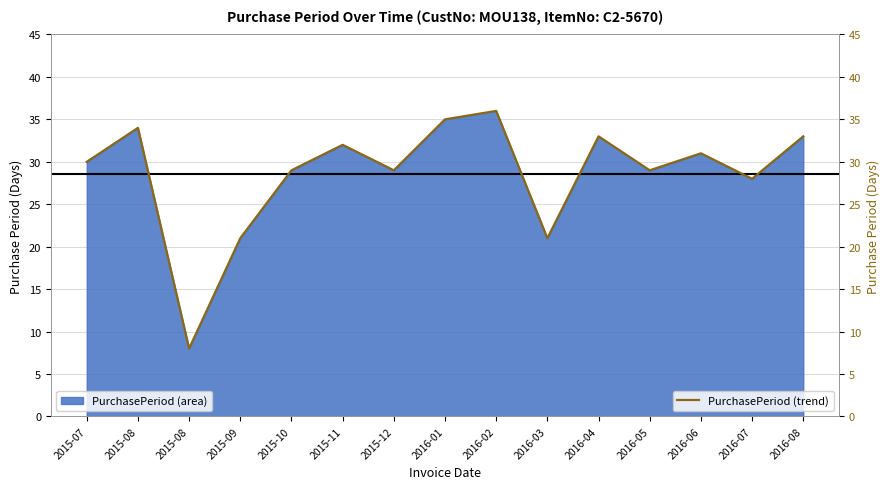

The chart shows a value of 7 at 2016-07. True or false?

False